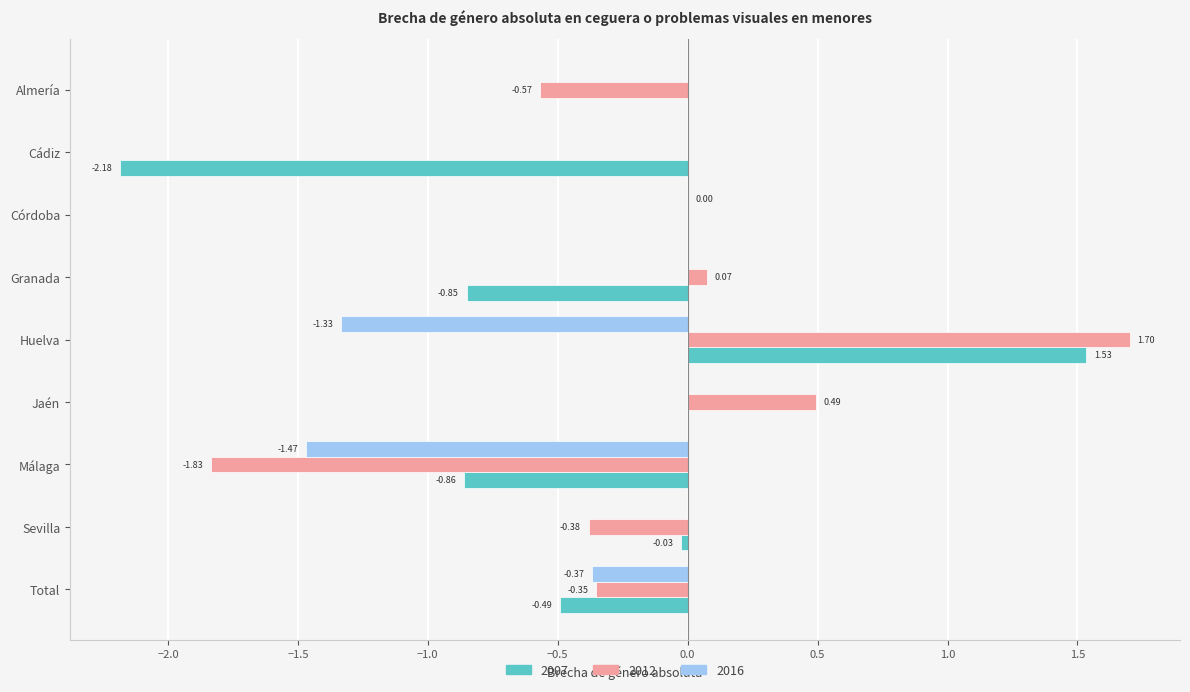

Count the number of data series in this chart.

3